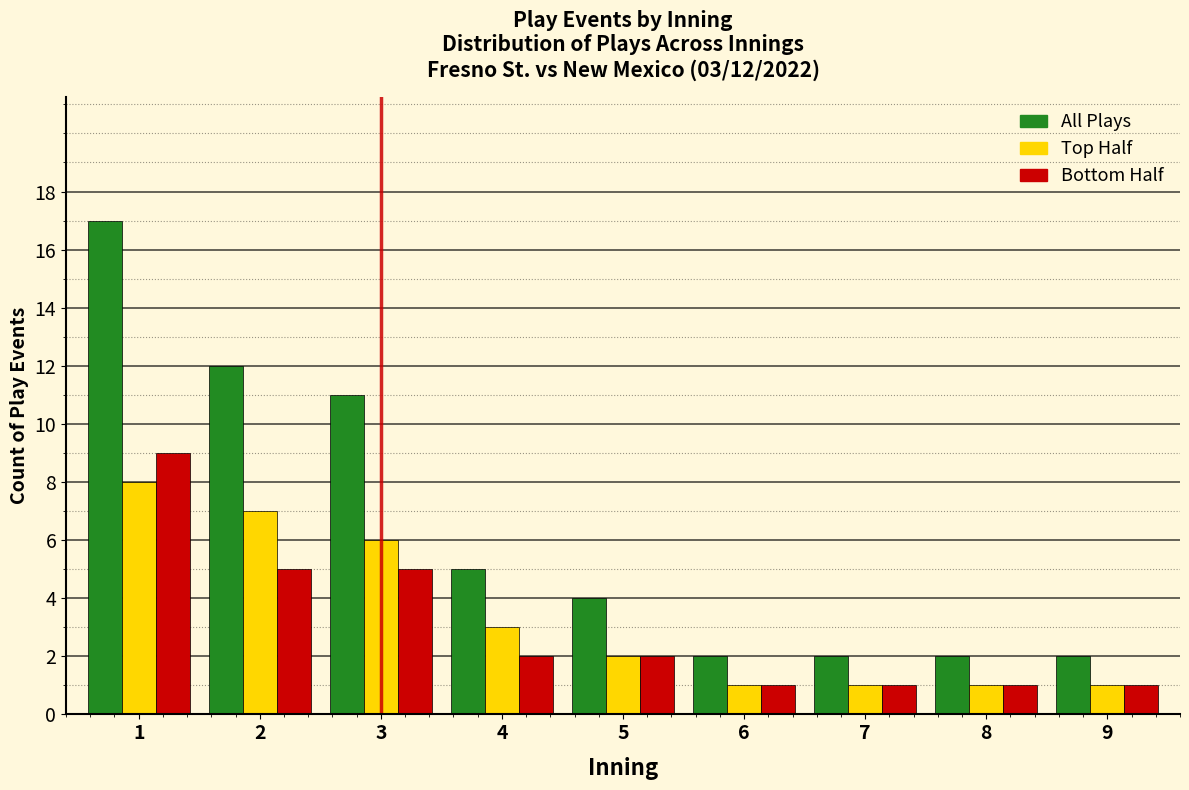

Reading left to right, what are all the values shown in this chart?

All Plays: 17	12	11	5	4	2	2	2	2
Top Half: 8	7	6	3	2	1	1	1	1
Bottom Half: 9	5	5	2	2	1	1	1	1